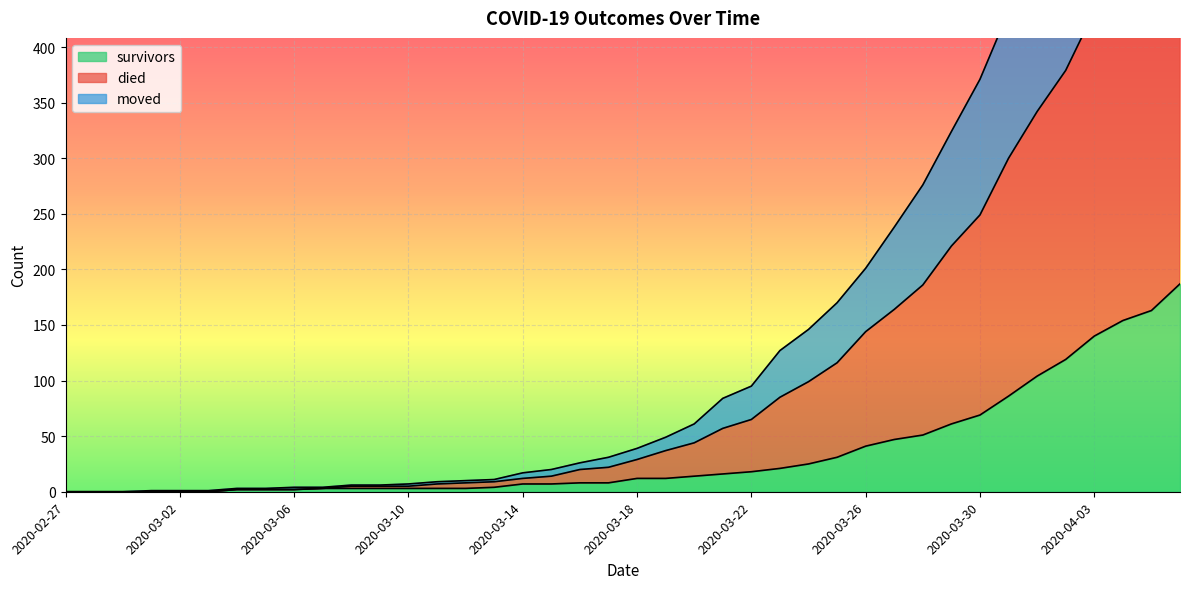

How many lines are shown in the chart?

3